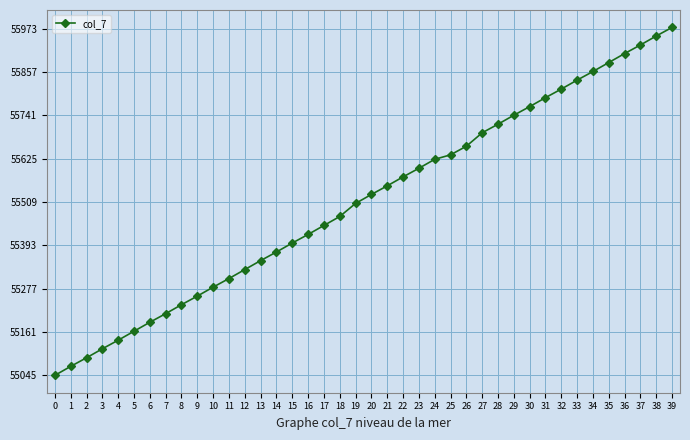

What is the change in value from 5 to 8?

+71